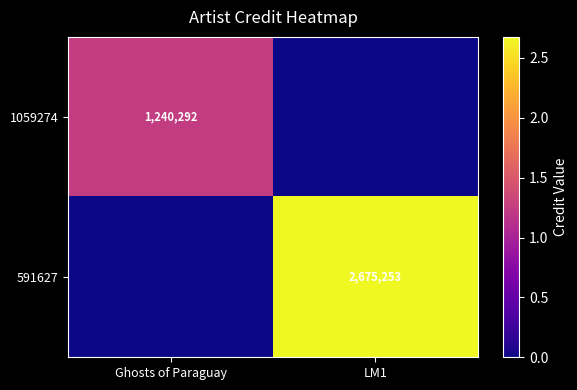

True or false: 1059274 has a value of 1768648 at Ghosts of Paraguay.

False